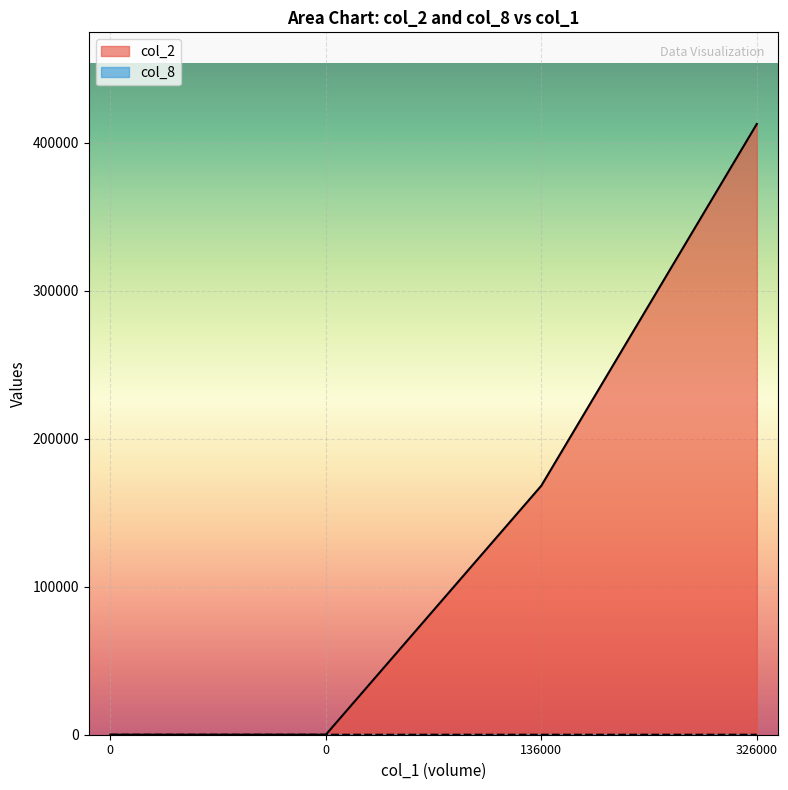

Which series has the largest total across all categories?

col_2